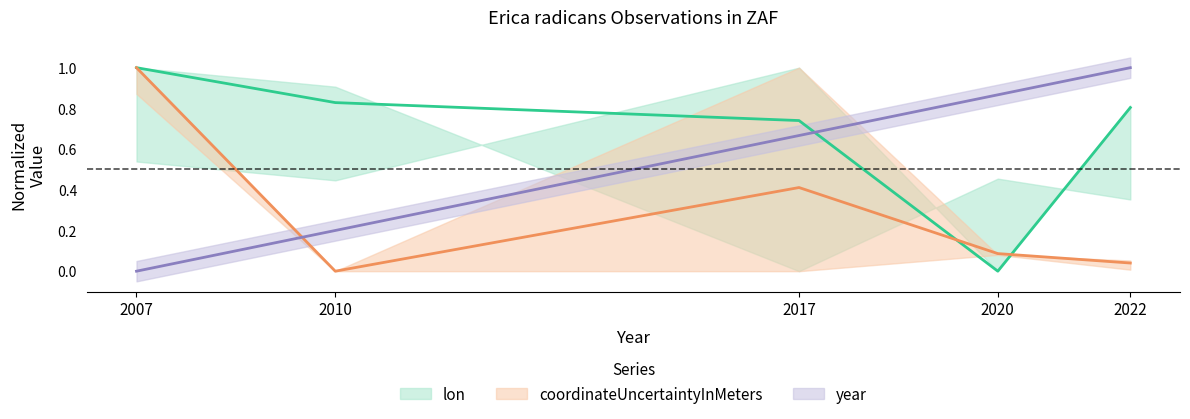

What is the difference between the maximum and minimum values in the year series?

1.0